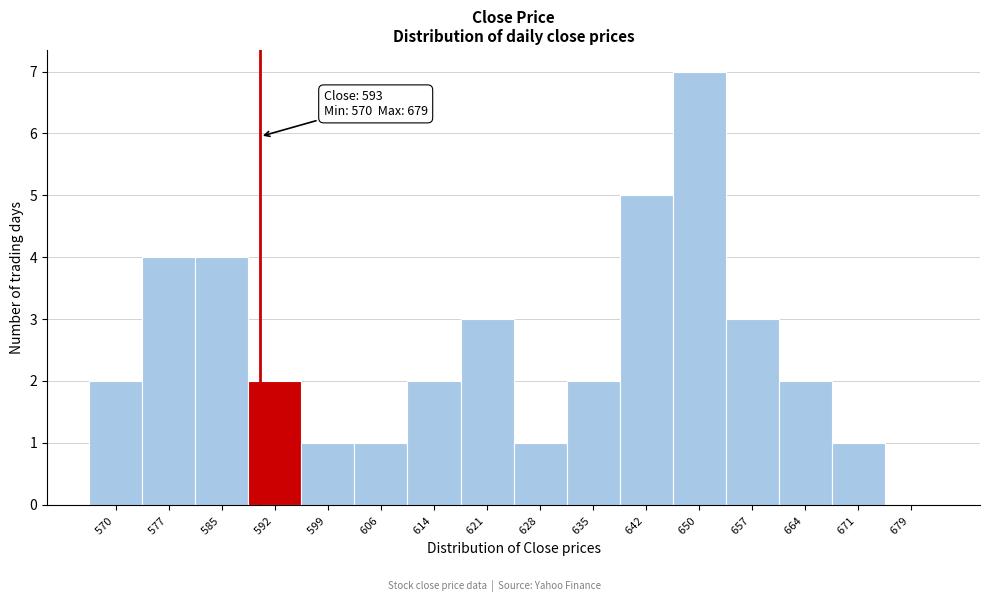

Reading right to left, list all the values displayed in this chart.

679 =0	671 =1	664 =2	657 =3	650 =7	642 =5	635 =2	628 =1	621 =3	614 =2	606 =1	599 =1	592 =2	585 =4	577 =4	570 =2